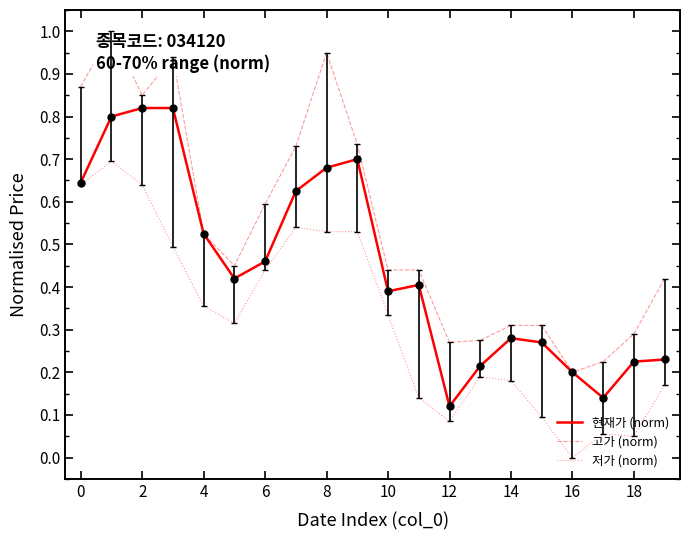

List the series in order of their peak value, lowest first.

저가 (norm), 현재가 (norm), 고가 (norm)